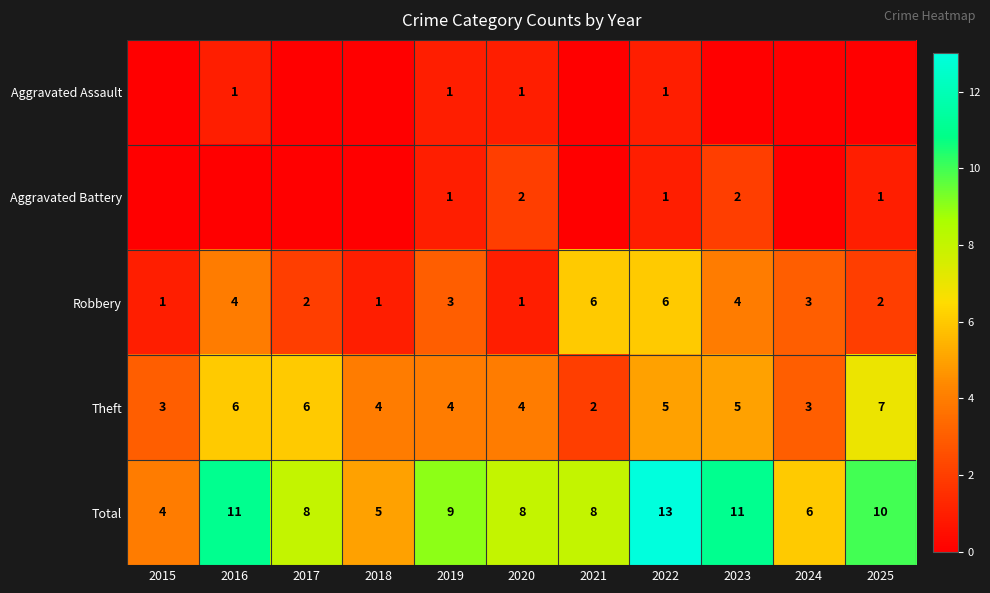

What is the highest value of the Theft series?

7